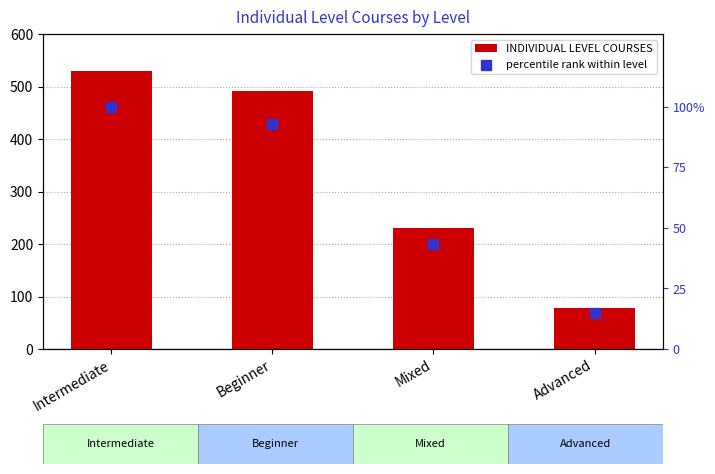

Which series reaches the minimum Y coordinate?

percentile rank within level